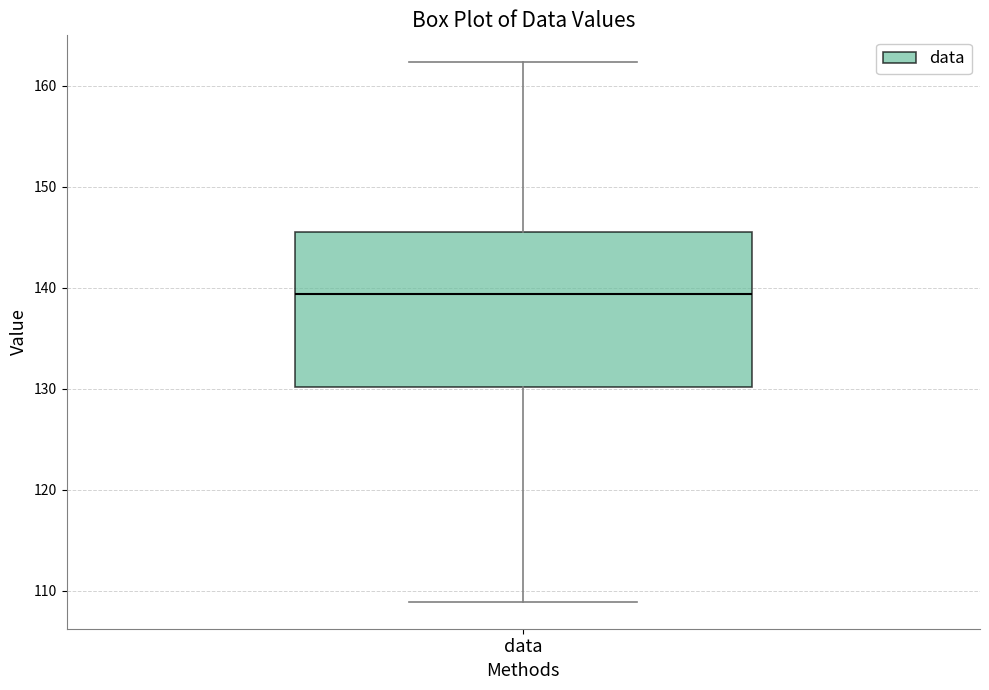

Read this box plot against the y-axis: the position of the median line, the range covered by the box, and the ends of both whiskers. The values are not printed on the chart, so give them approximately, as read against the axis.

median 139, box 130 to 146, whiskers 109 to 162